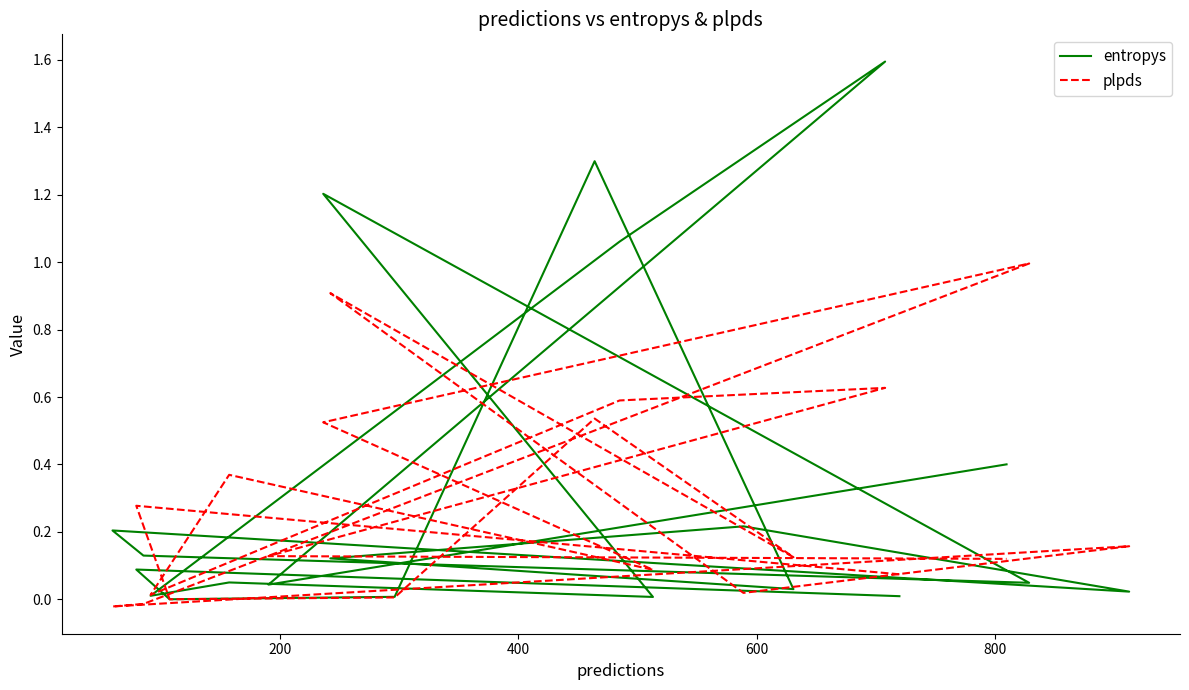

Reading right to left, transcribe all the data shown in this chart.

entropys: 0.4	0.0	1.6	1.1	0.0	0.0	0.0	1.2	0.0	0.1	0.2	0.0	0.2	0.1	0.0	1.3	0.0	0.0	0.1	0.0
plpds: 0.1	0.1	0.6	0.6	0.0	0.4	0.1	0.5	1.0	-0.0	-0.0	0.2	0.0	0.9	0.1	0.5	0.0	0.0	0.3	0.1